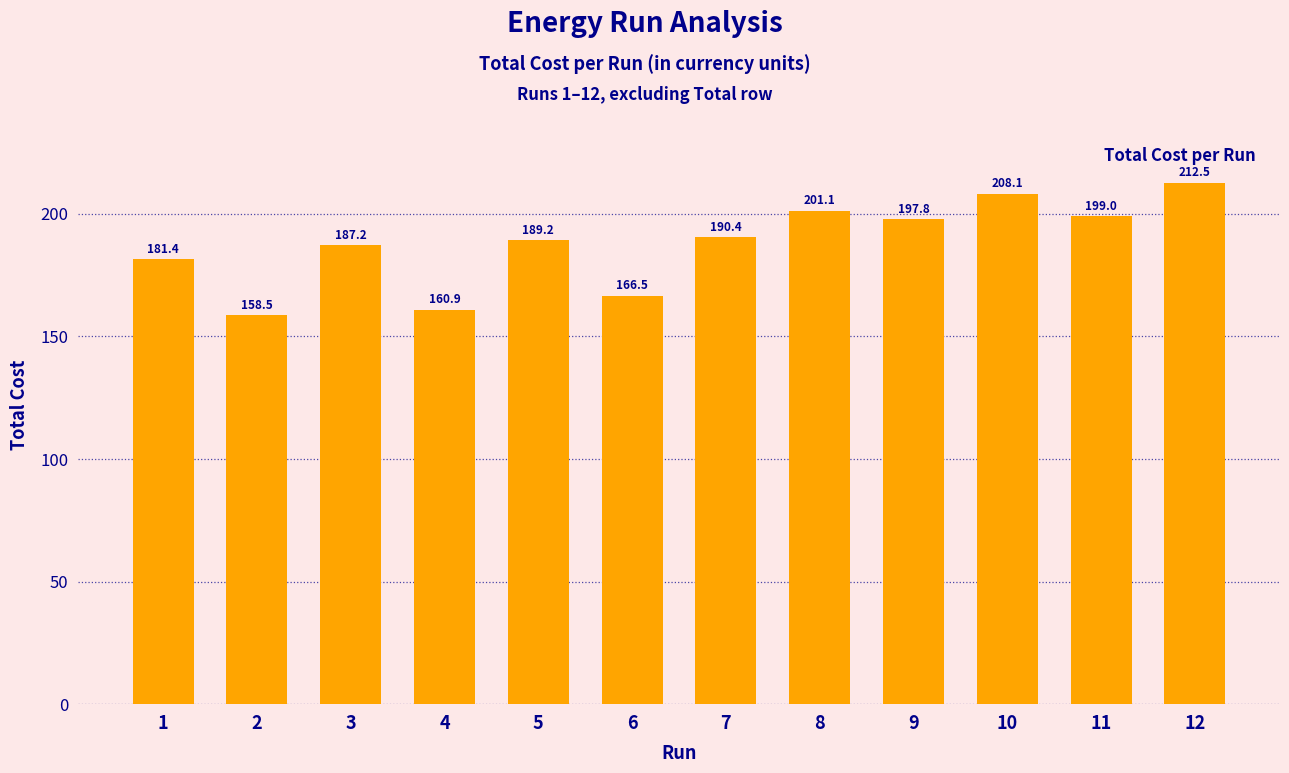

Which label corresponds to the smallest value in the chart?

2